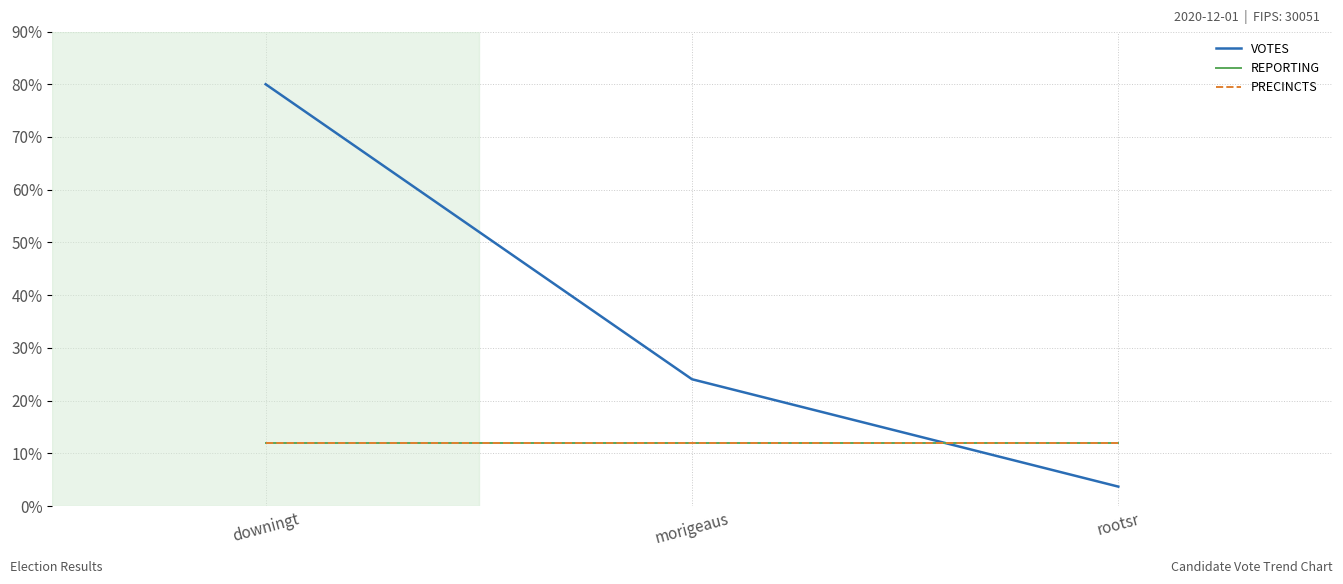

Which series has the largest range (max minus min)?

VOTES